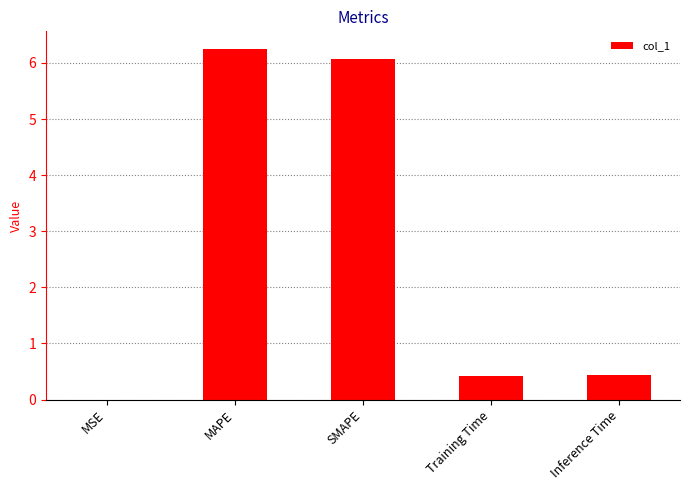

The chart shows a value of 2.3 at SMAPE. True or false?

False